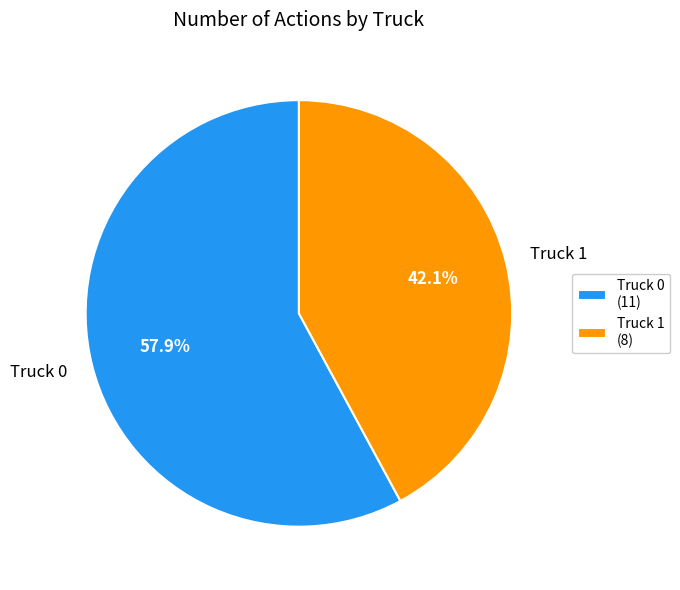

How many slices are in this pie chart?

2